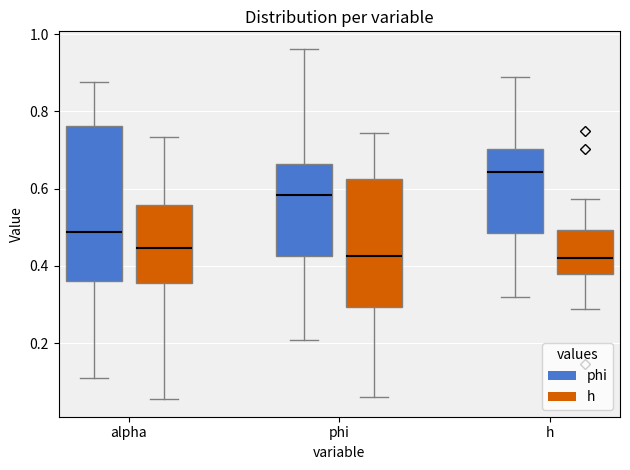

Which box is the tallest, from its lower edge to its upper edge?

alpha (phi)